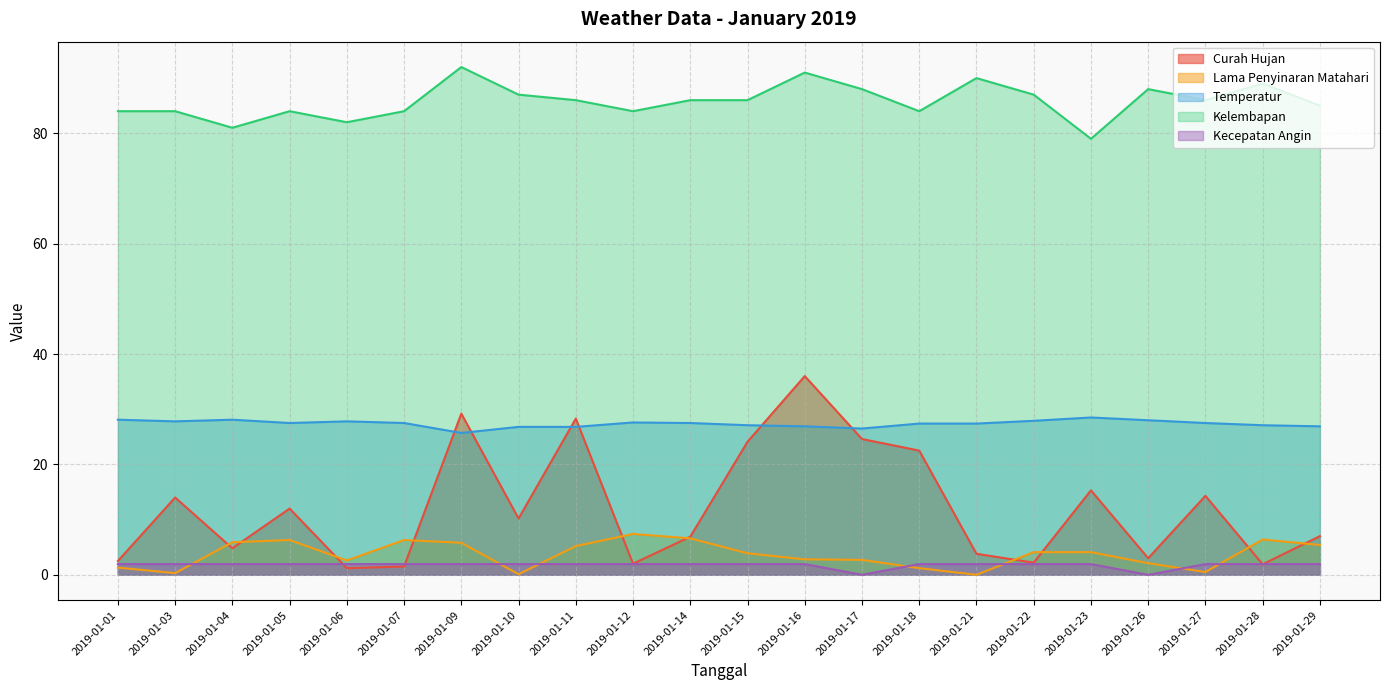

At how many categories does at least one series exceed 39?

22